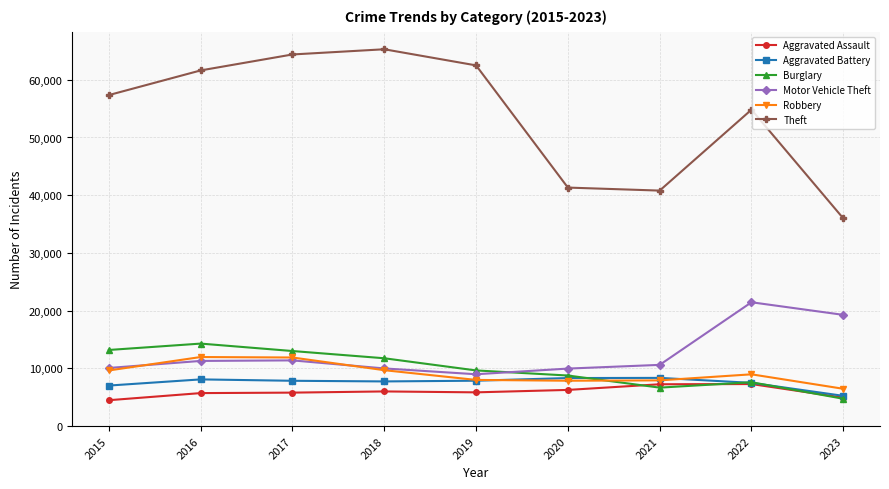

What is the minimum value shown in the chart?

4480